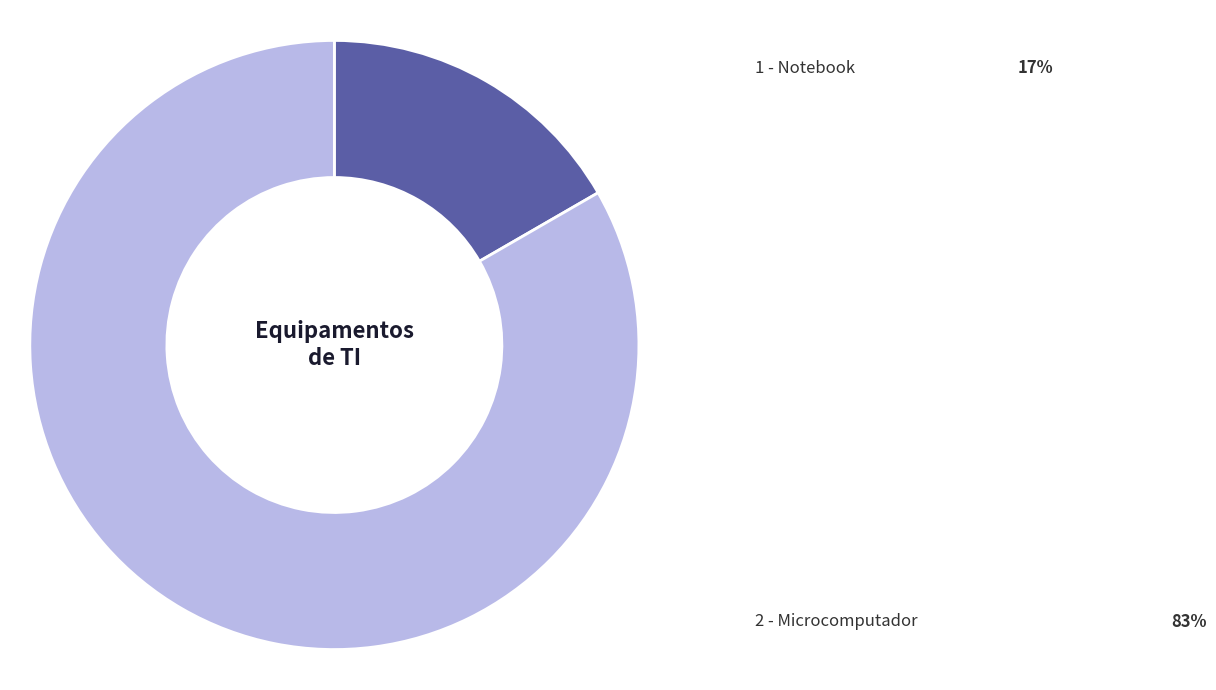

Is there a majority slice in this chart?

Yes